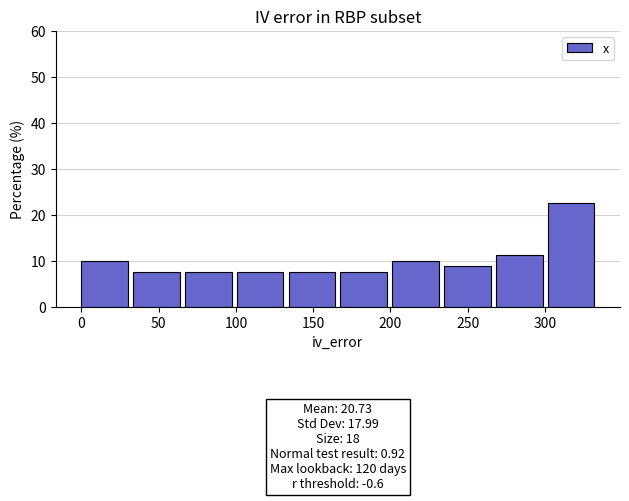

Which range on the x-axis has the tallest bar?

300 to 335